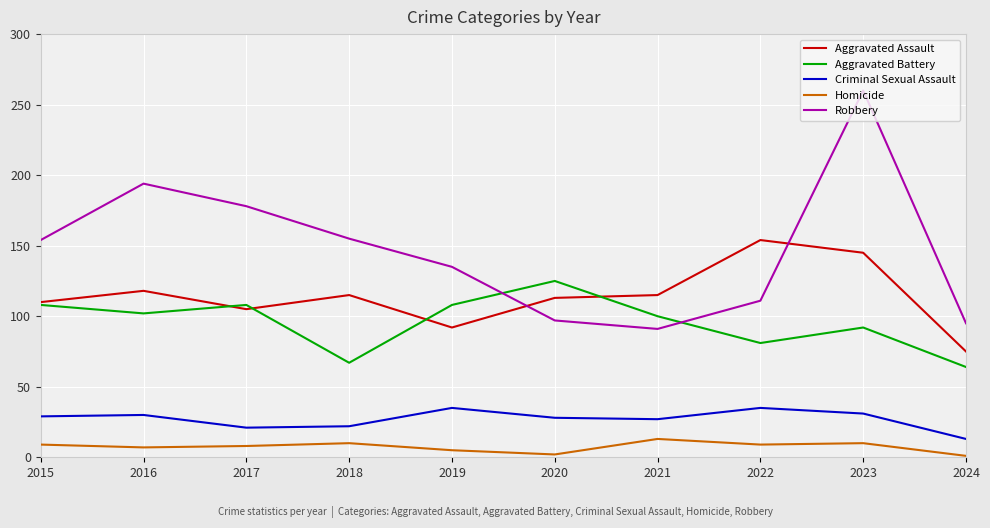

Where is Robbery nearest to the value 175?

2017